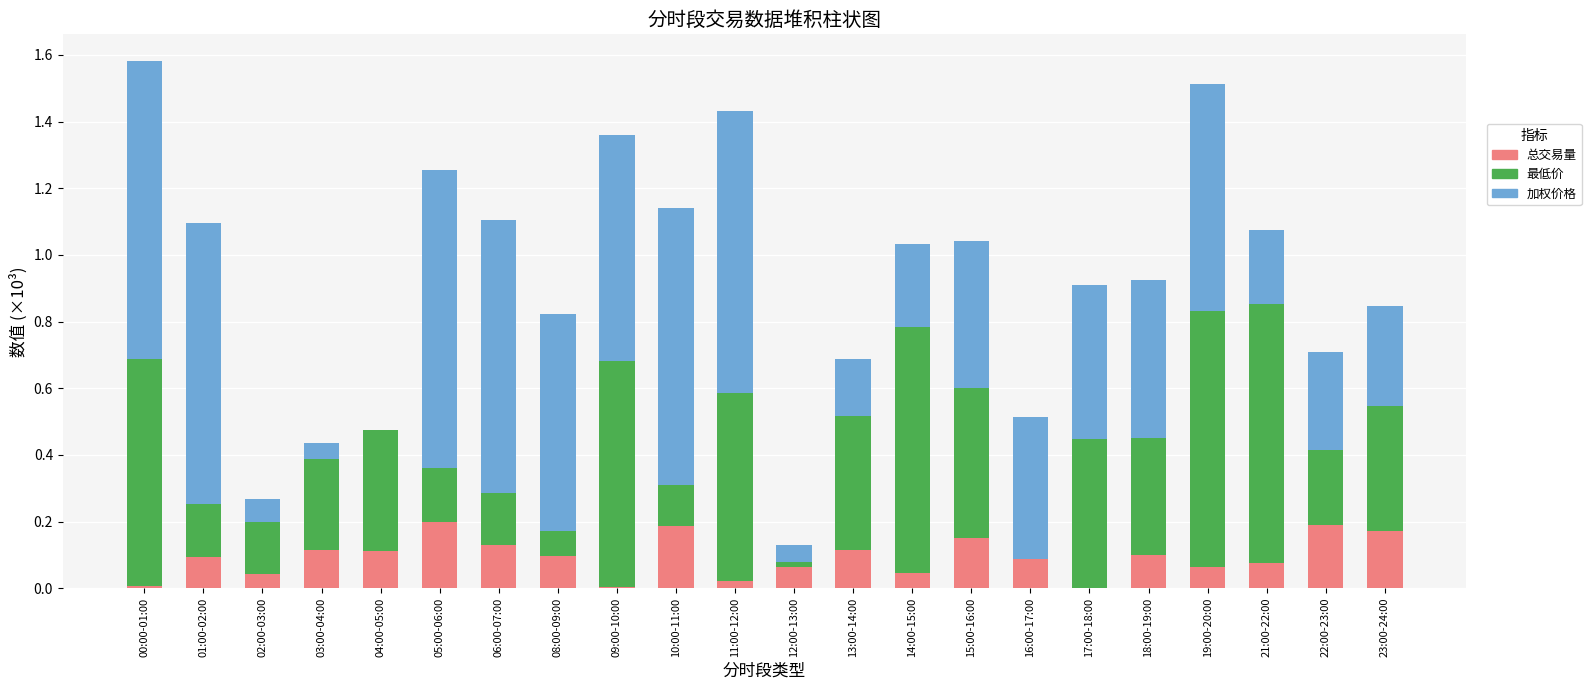

What is the total value across all series at 10:00-11:00?

1.1